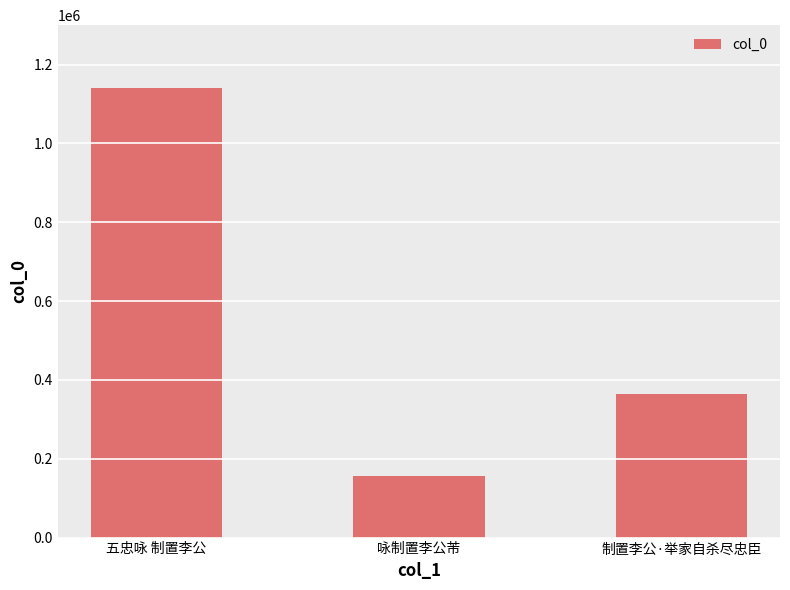

What position from the left is 咏制置李公芾?

2